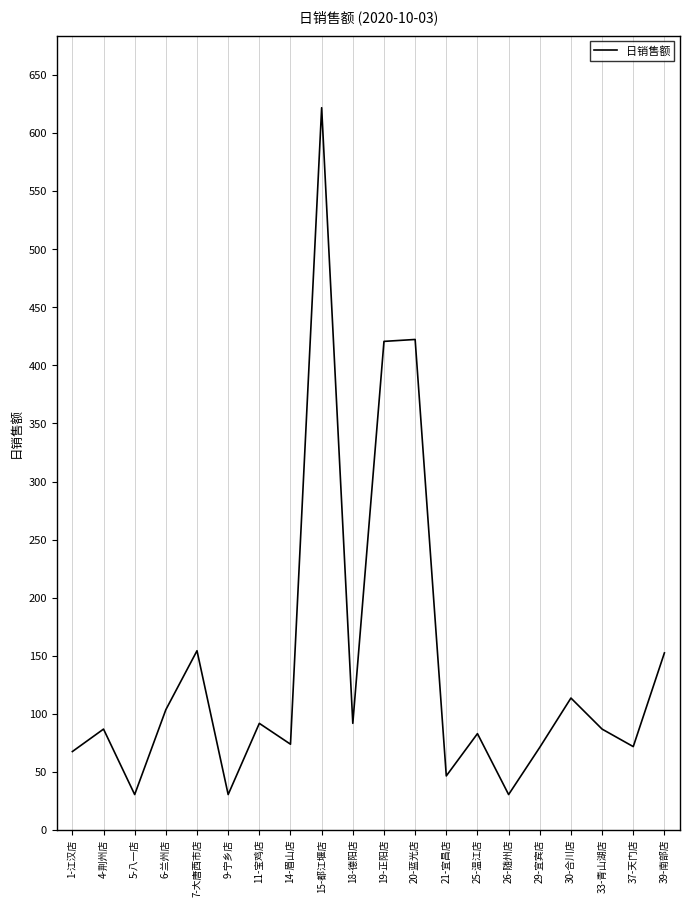

What is the minimum value shown in the chart?

30.4